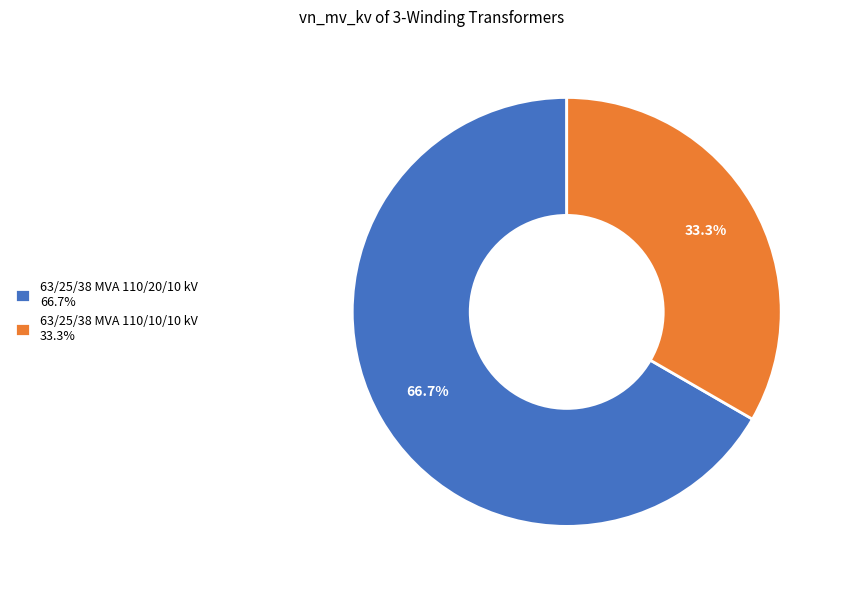

Which category has the smallest portion of the pie?

63/25/38 MVA 110/10/10 kV